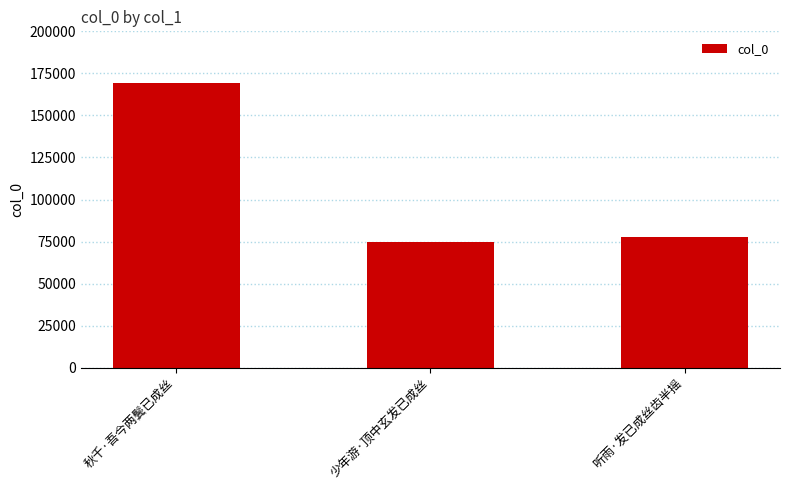

Is it true that the value at 秋千·吾今两鬓已成丝 is 169088?

True